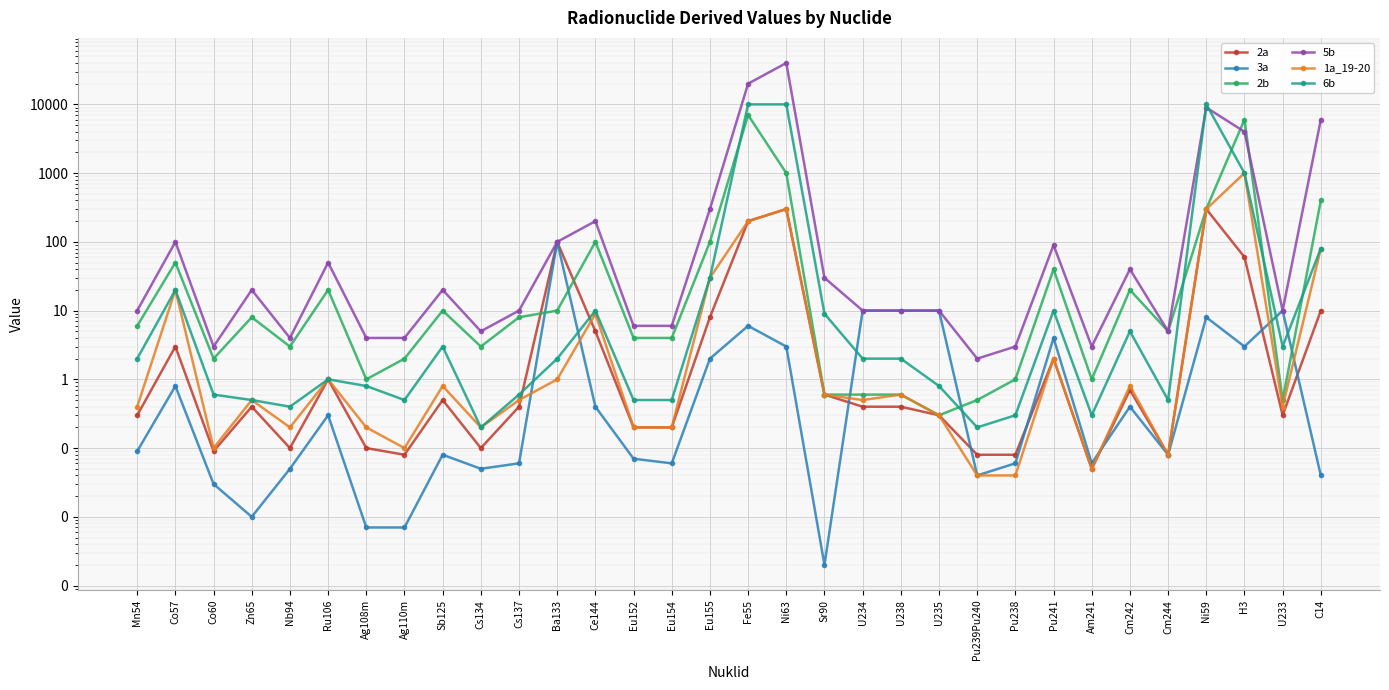

How many lines are shown in the chart?

6